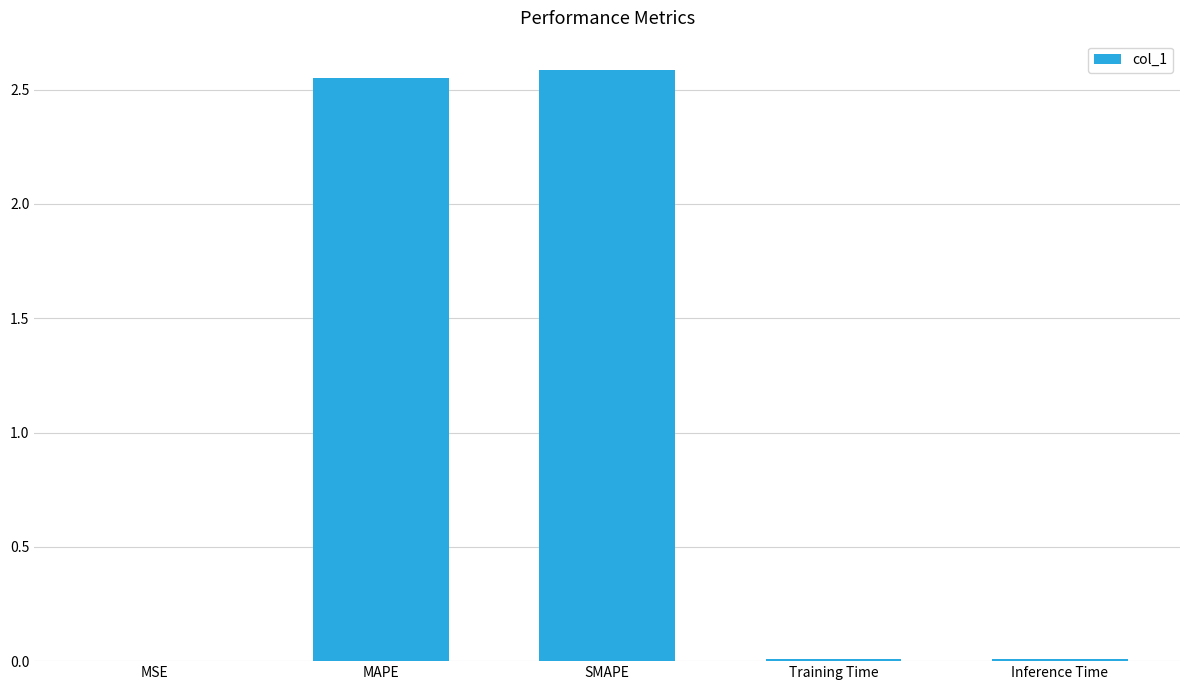

The chart shows a value of 0.0 at MSE. True or false?

True